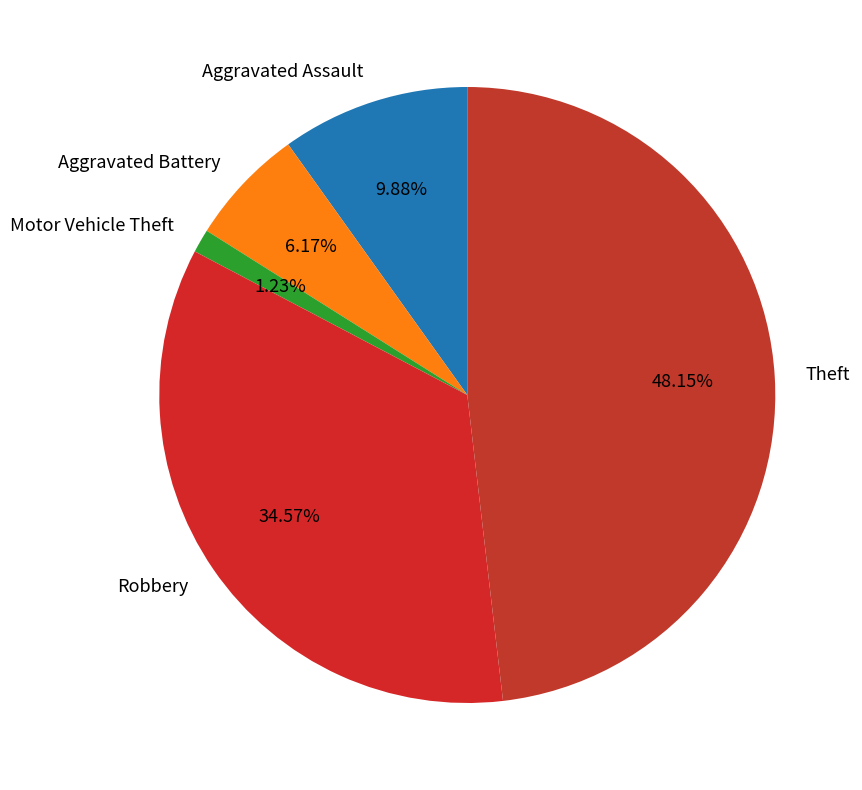

What is the smallest slice in the pie chart?

Motor Vehicle Theft